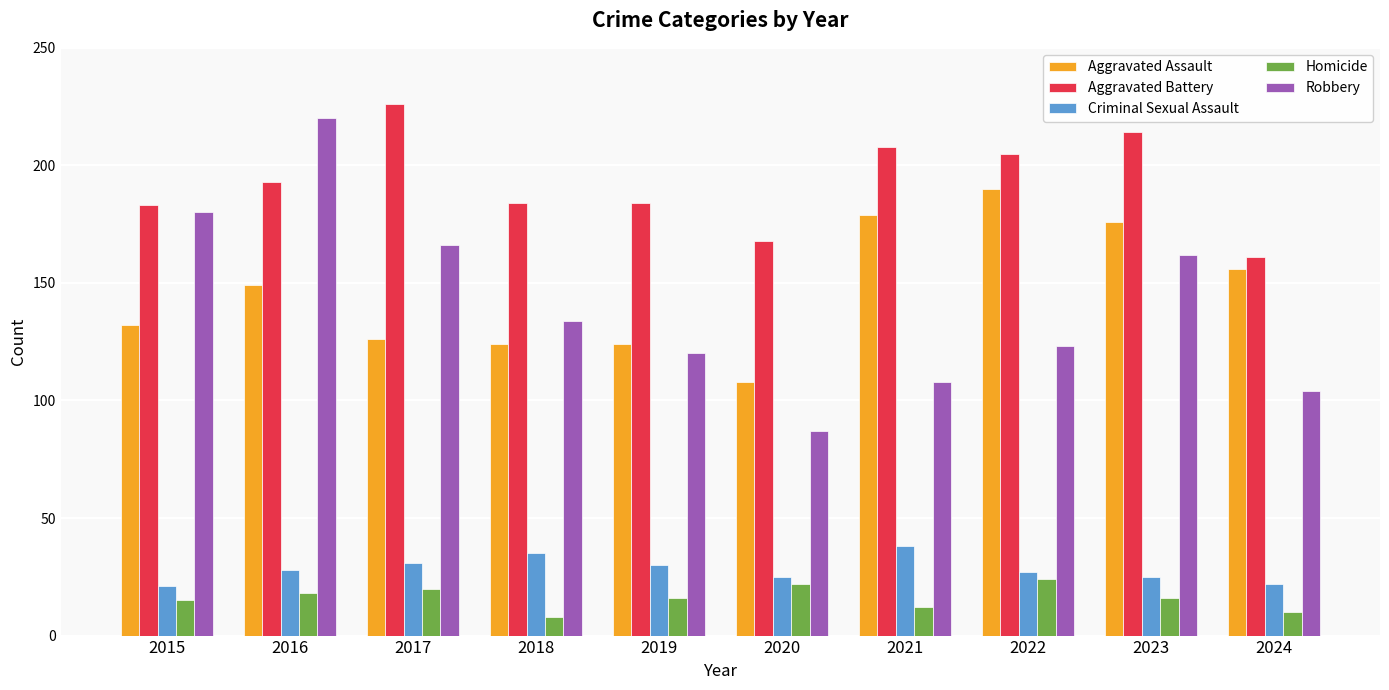

True or false: Homicide has a value of 20 at 2017.

True